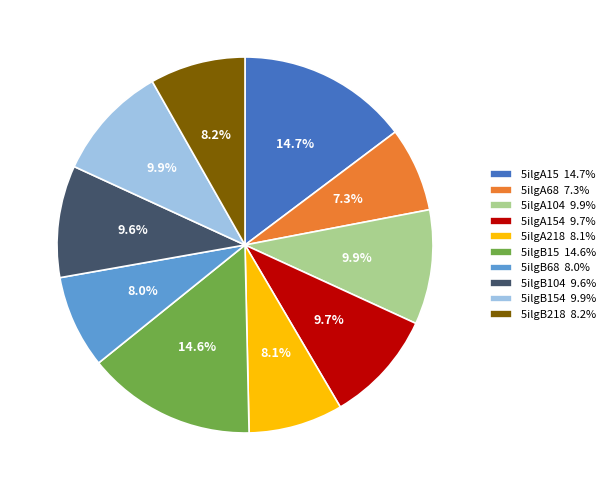

What is the ratio of the value at 5ilgA15 14.7% to the value at 5ilgB15 14.6%?

1.0